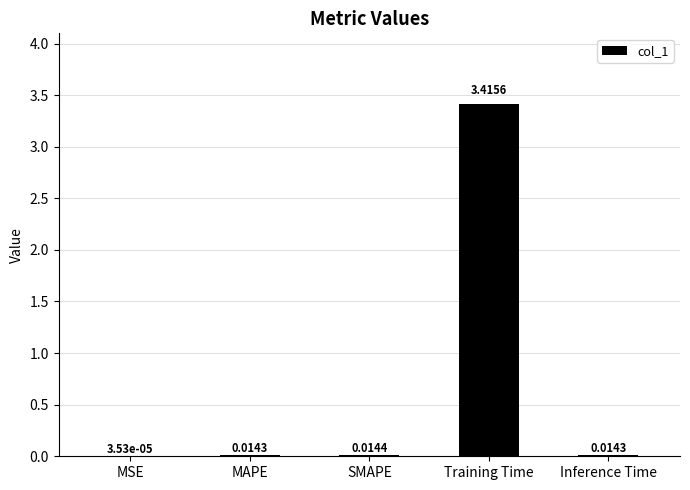

Count the number of data series in this chart.

1